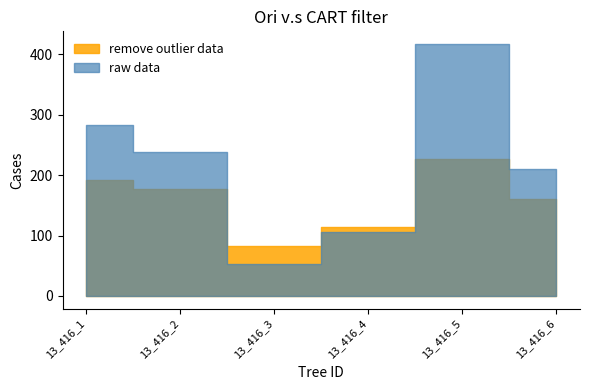

Between 13_416_5 and 13_416_1, which is larger?

13_416_5